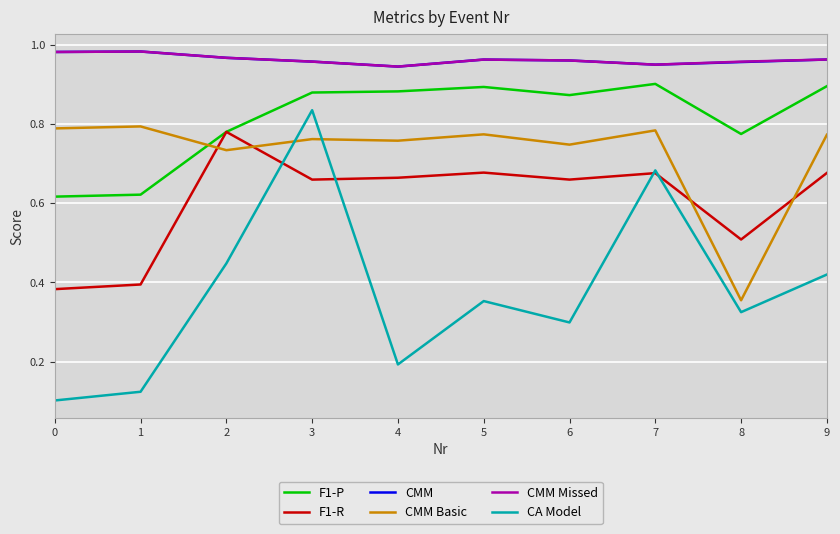

The CMM series shows 0.4 at 8. True or false?

False